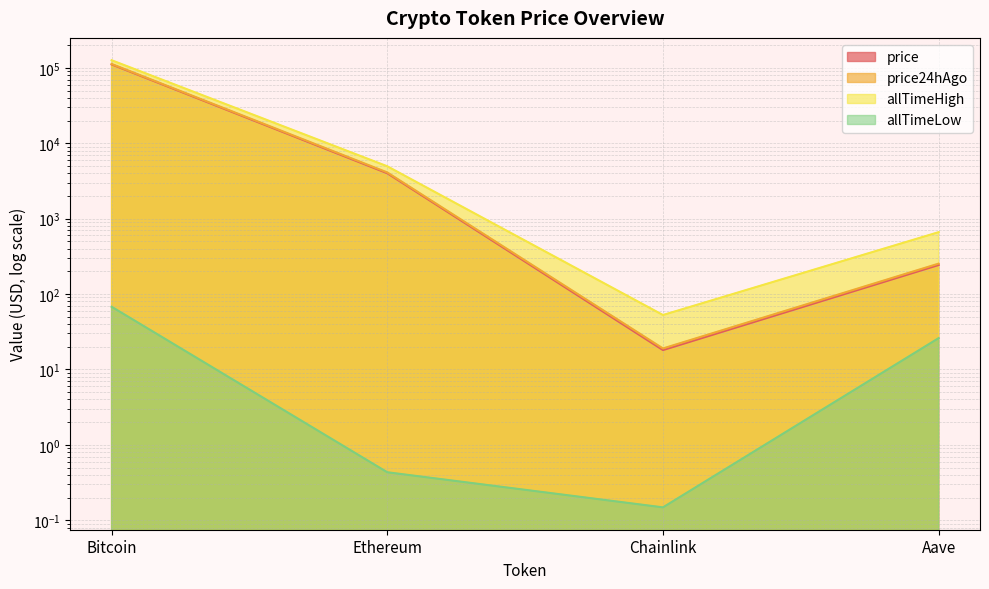

Which series changed the most between Chainlink and Aave?

allTimeHigh